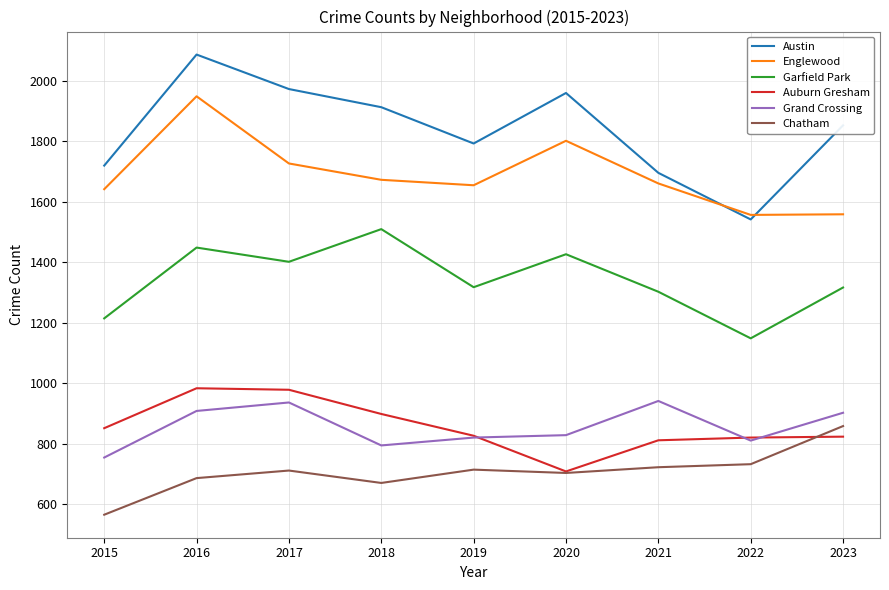

Which category has the highest value across all series?

2016